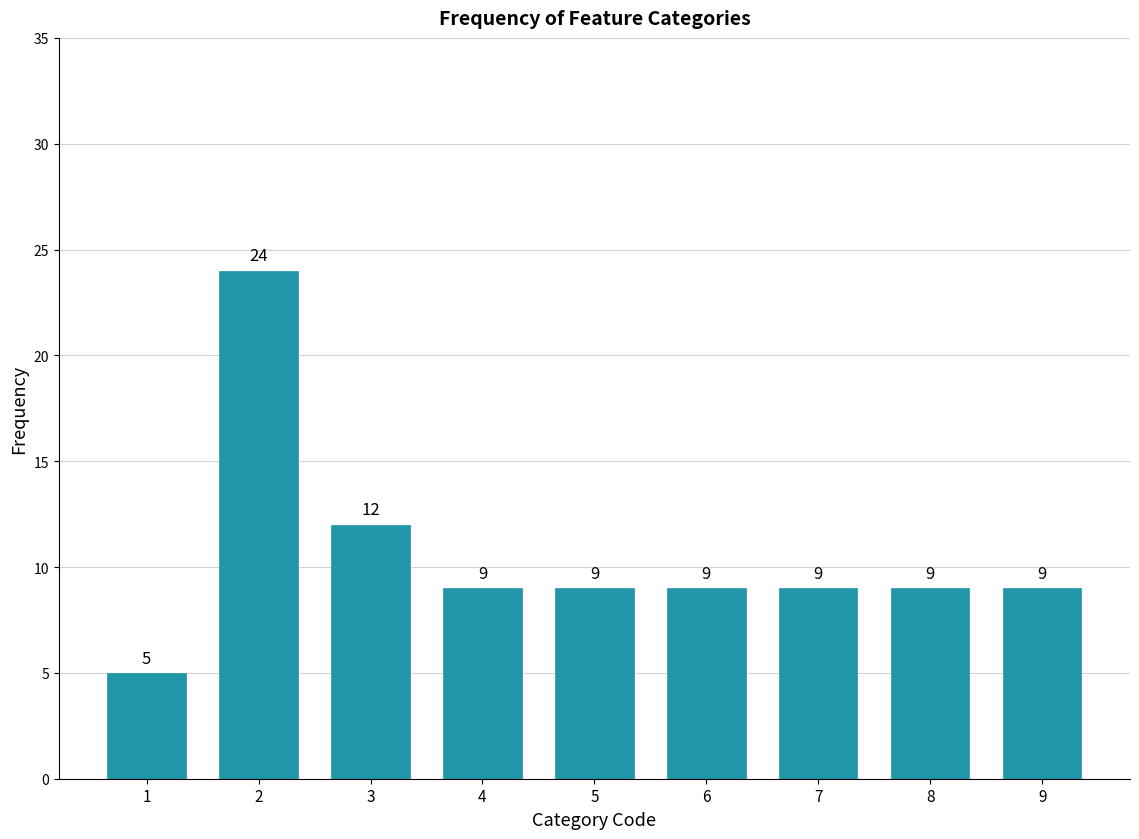

Reading left to right, list all the values displayed in this chart.

5	24	12	9	9	9	9	9	9